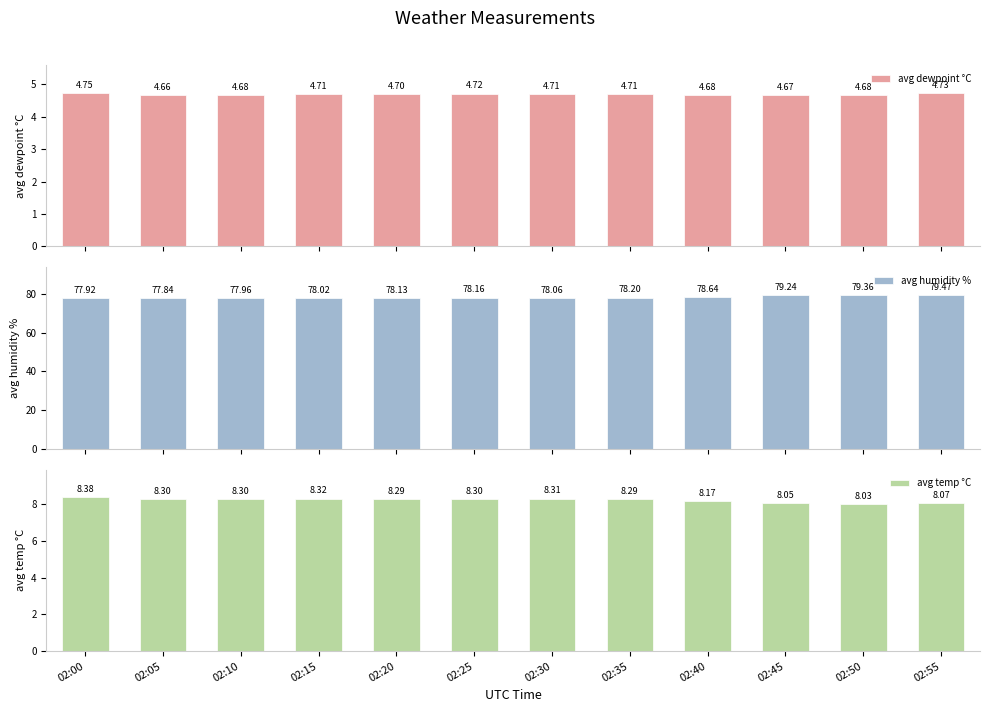

What is the value of the avg dewpoint °C bar at the 6th from the left?

4.7